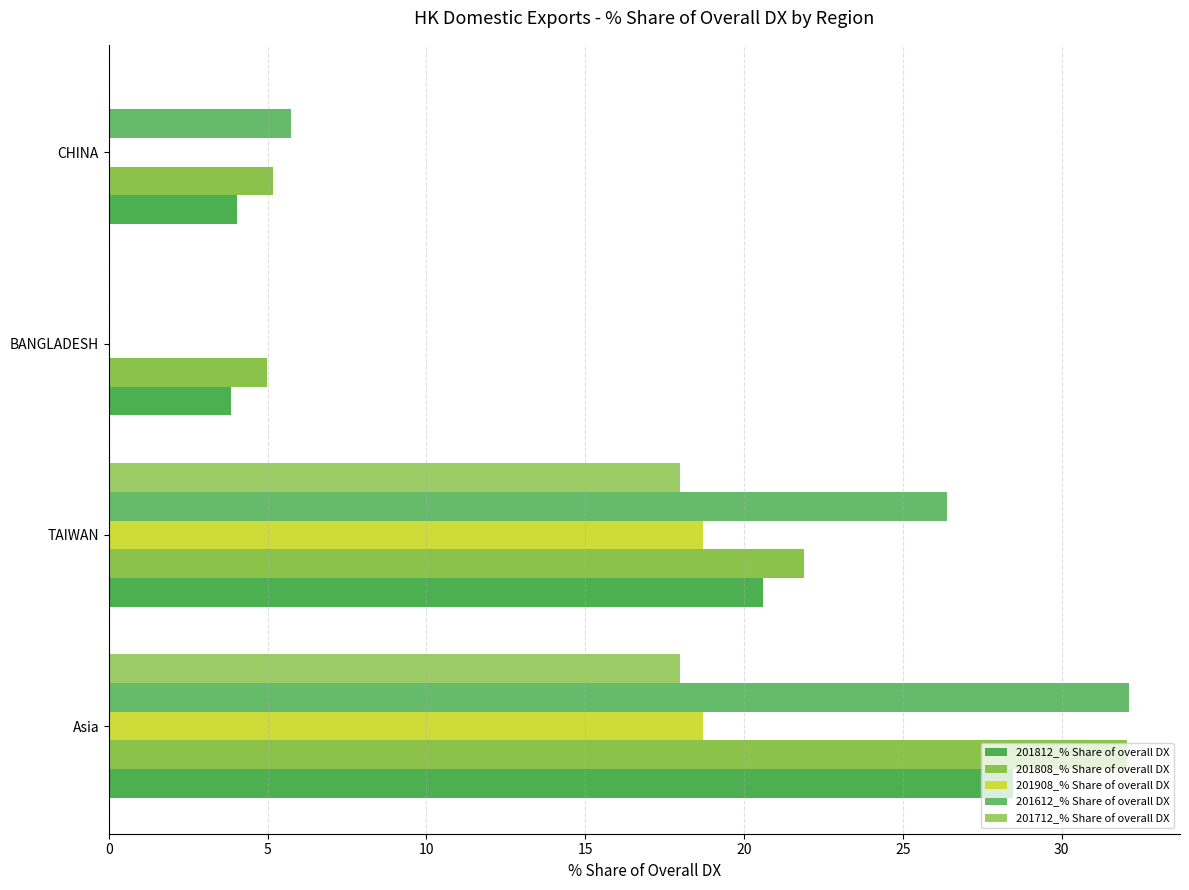

How many series are shown in this chart?

5